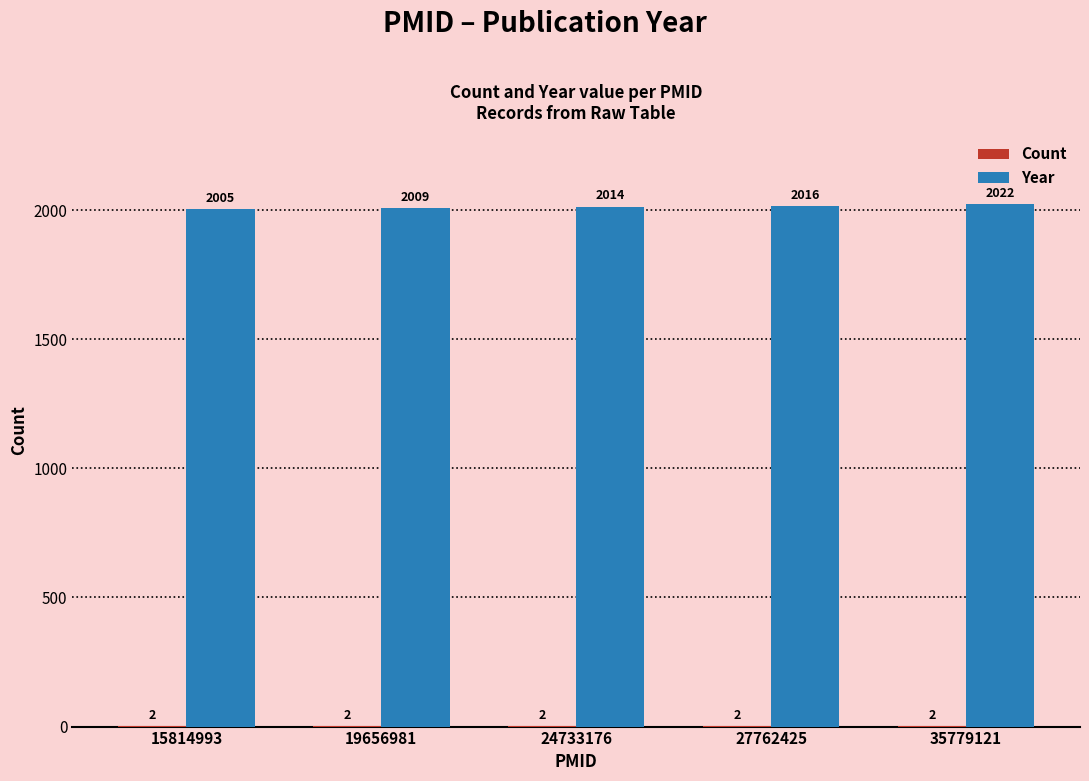

Which series has the largest total across all categories?

Year